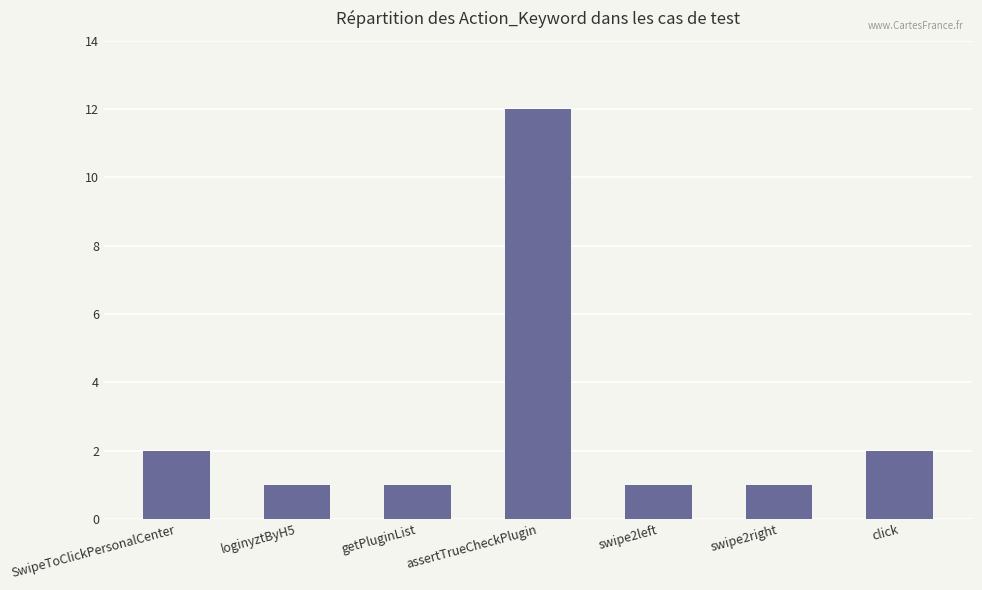

The value at click is 1. True or false?

False